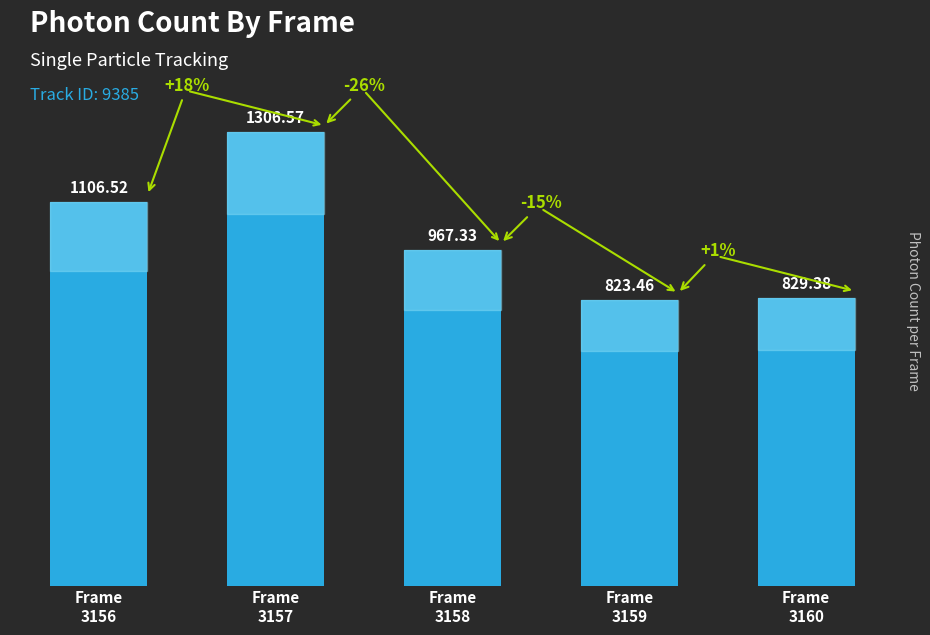

Reading right to left, list all the values displayed in this chart.

829.4	823.5	967.3	1306.6	1106.5